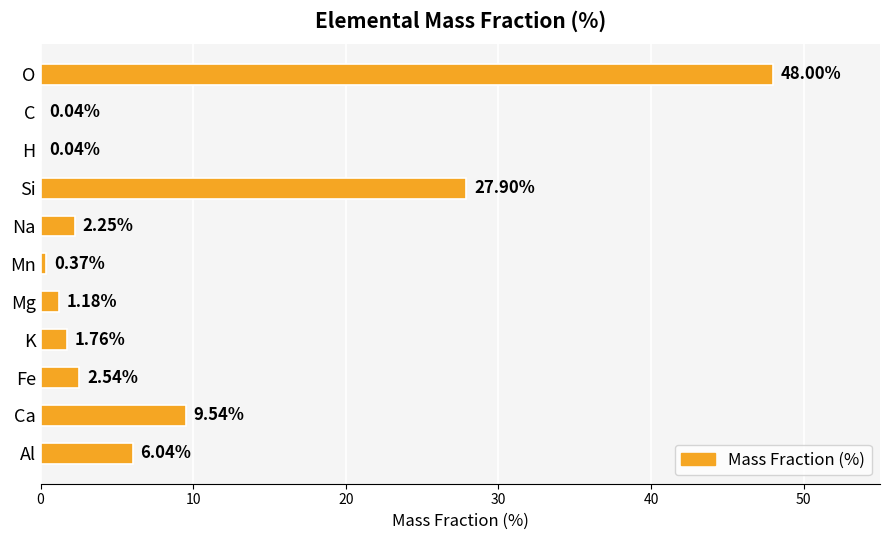

How many distinct data groups are displayed?

1